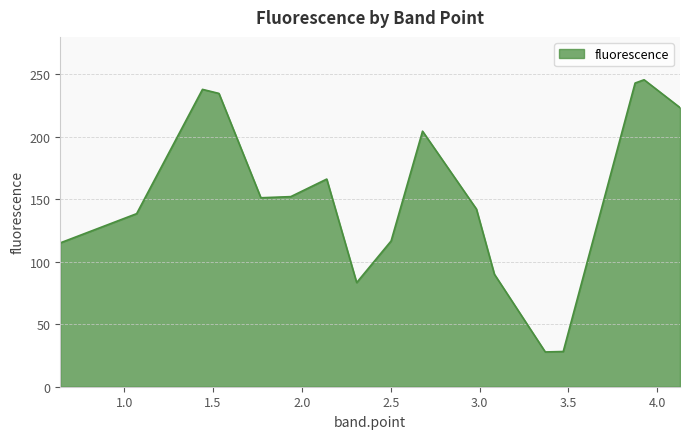

What is the minimum value shown in the chart?

27.8